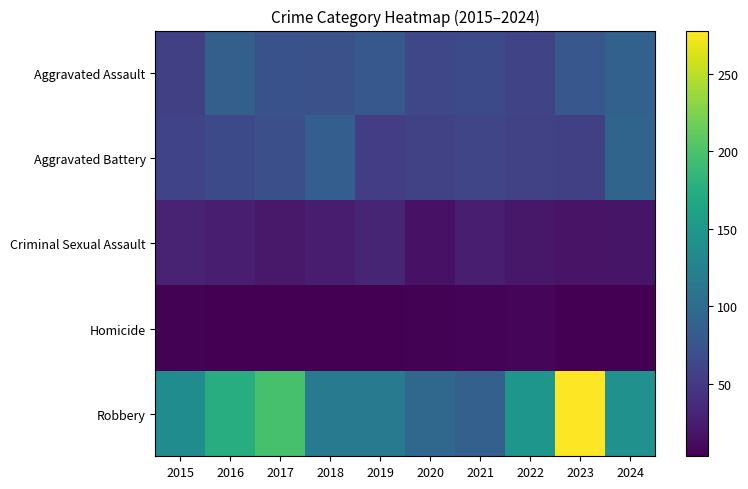

At 2022, list the series in order from largest to smallest.

Robbery, Aggravated Assault, Aggravated Battery, Criminal Sexual Assault, Homicide